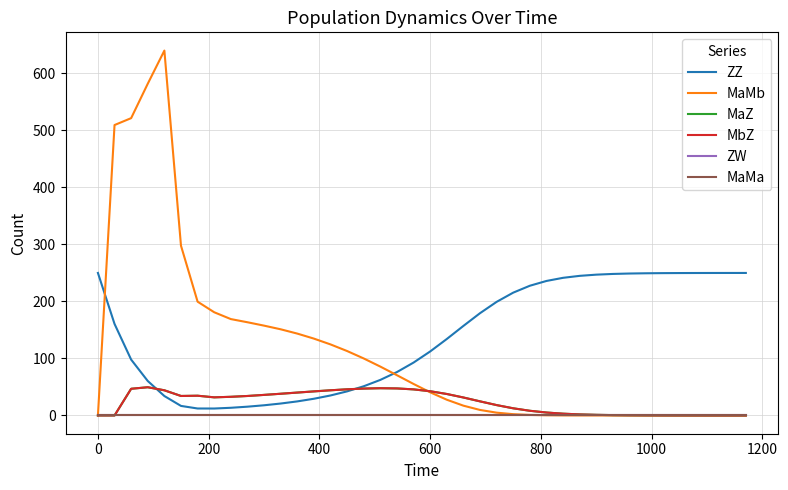

True or false: MaMa and ZZ intersect in this chart.

False